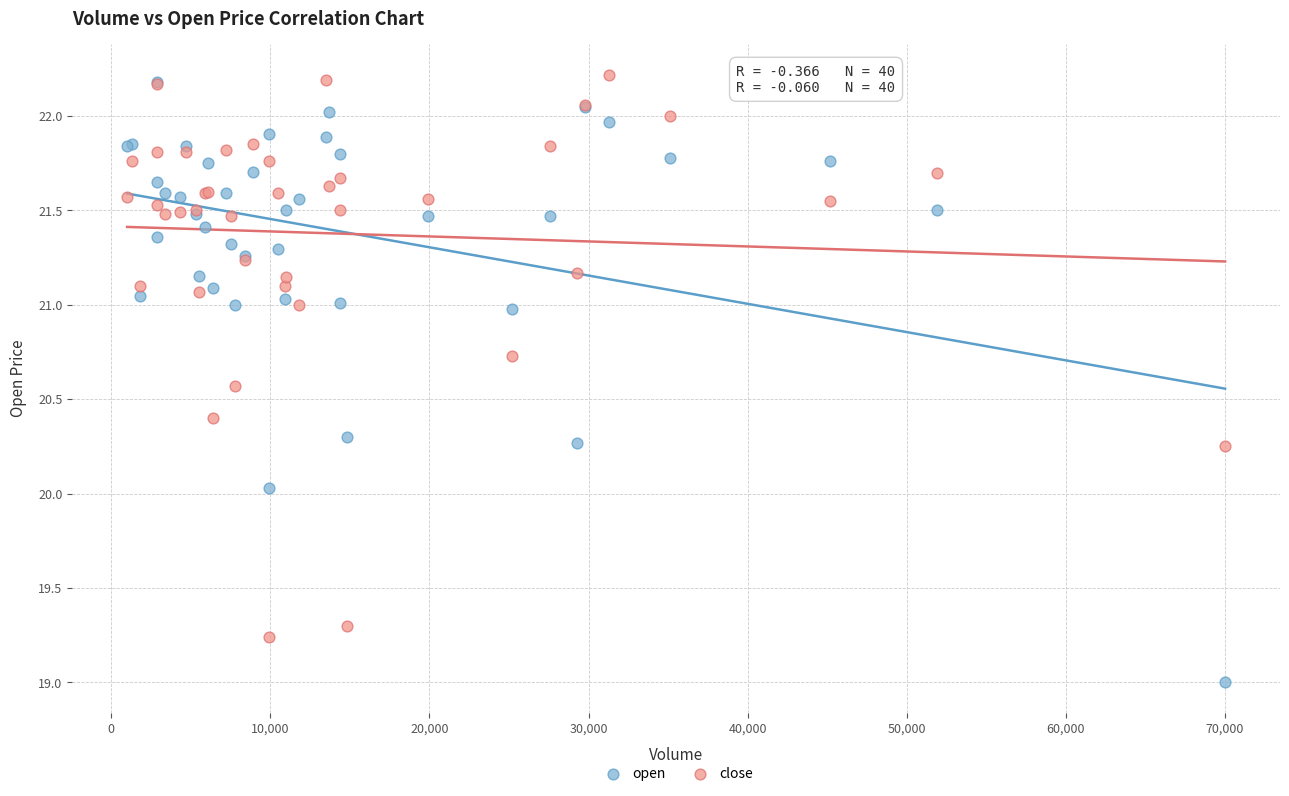

Which series contains the highest Y value?

close